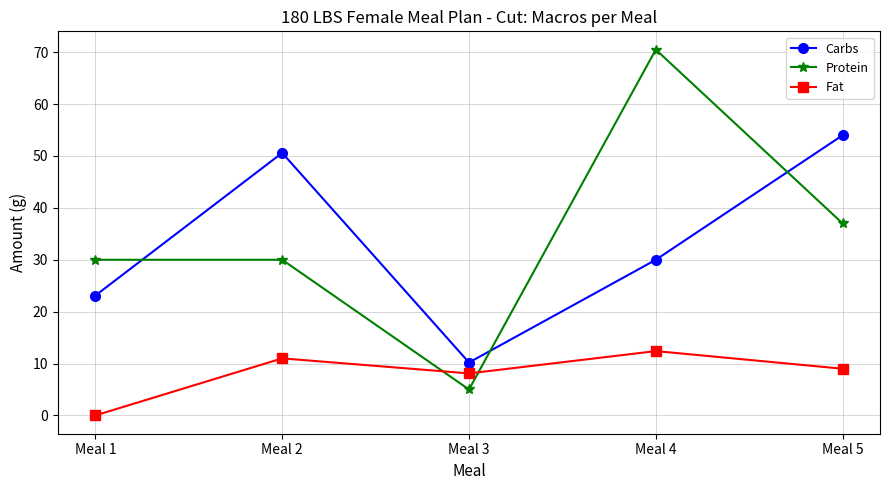

Is it true that Carbs equals 11.2 at Meal 2?

False